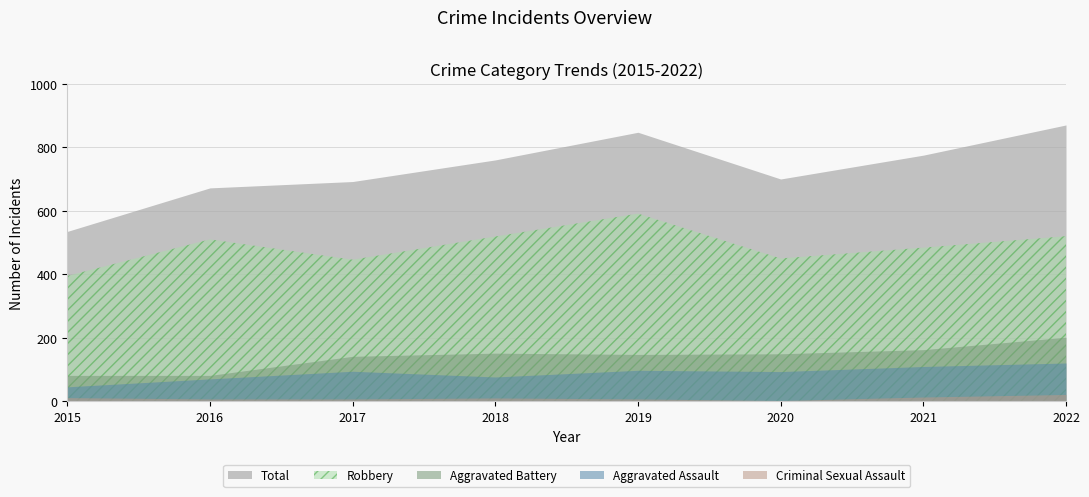

What are all the series names shown in the legend?

Total, Robbery, Aggravated Battery, Aggravated Assault, Criminal Sexual Assault